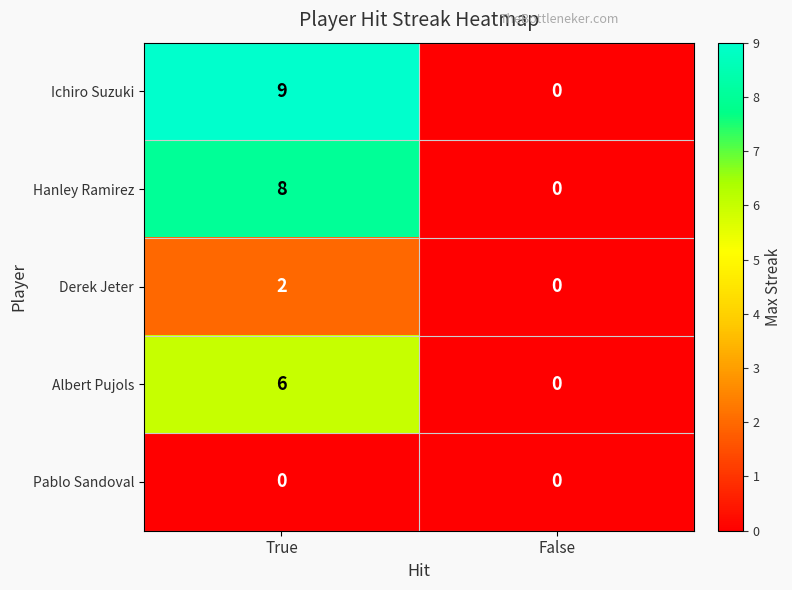

Which category has the highest value across all series?

True